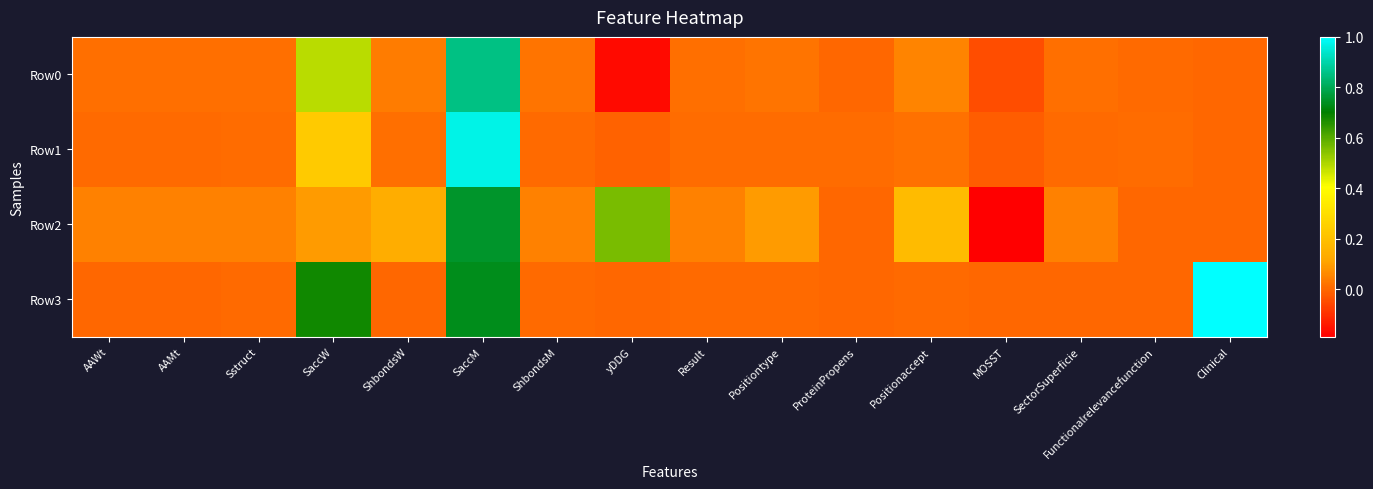

Which label corresponds to the largest value in the chart?

Clinical